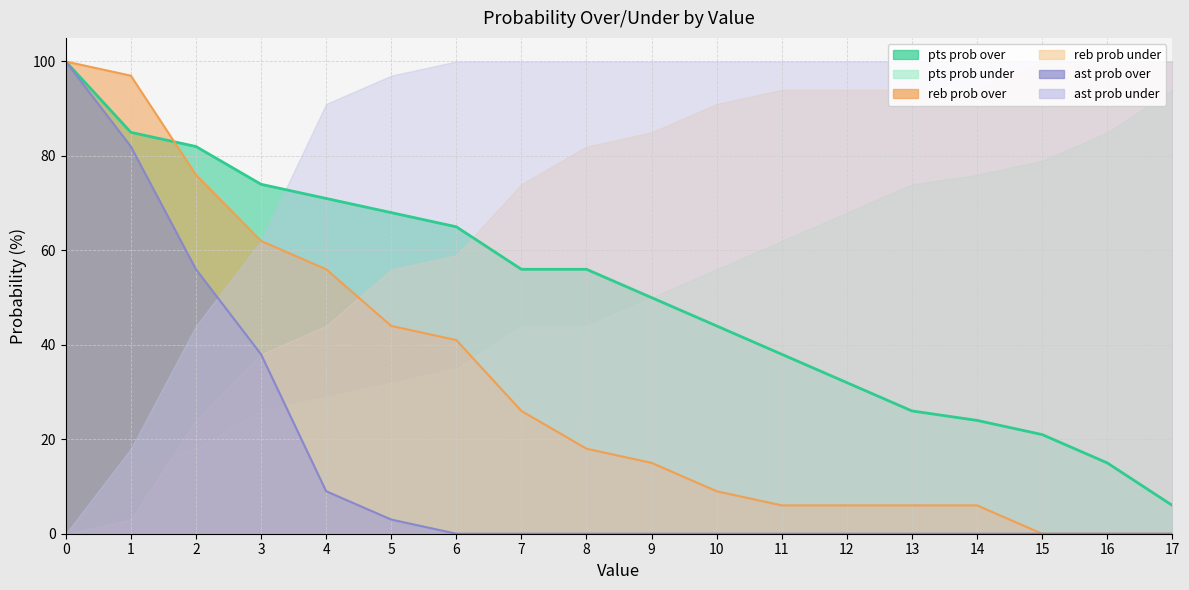

Does the chart have visible grid lines?

Yes